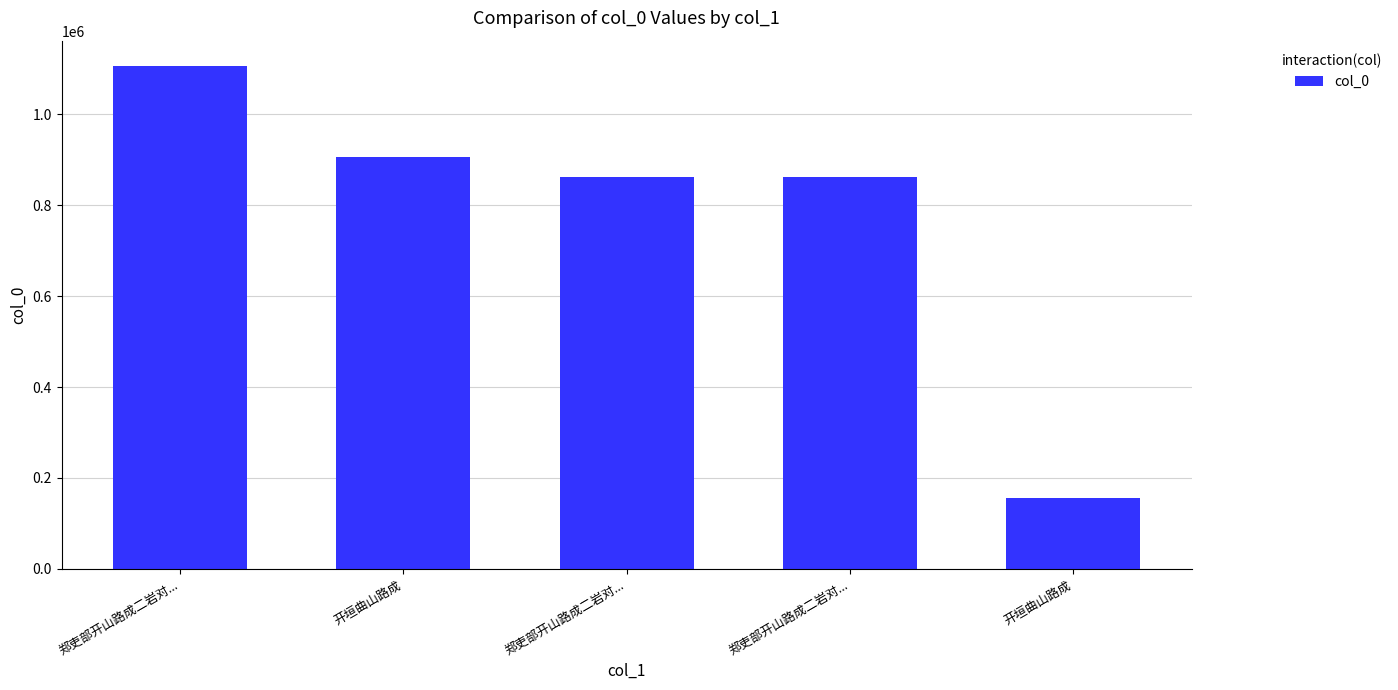

How many values are below 862648?

2